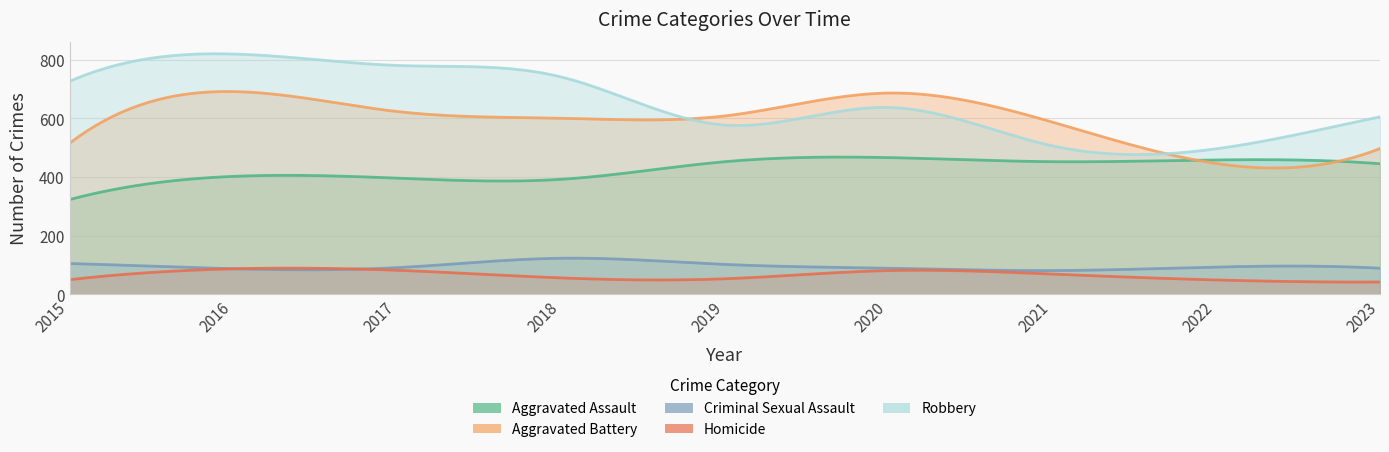

True or false: Homicide has a value of 19 at 2020.

False